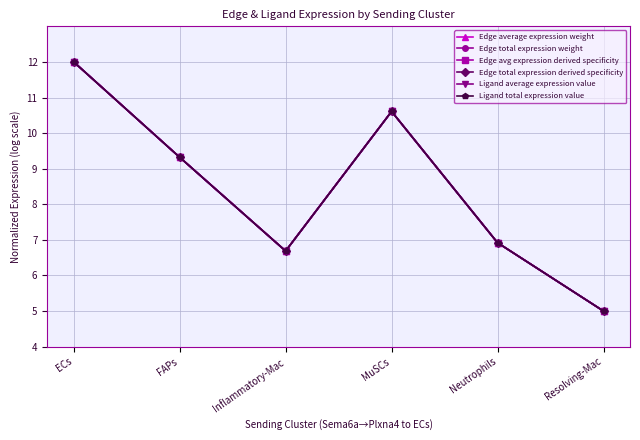

What value does the Ligand total expression value series have at ECs?

12.0